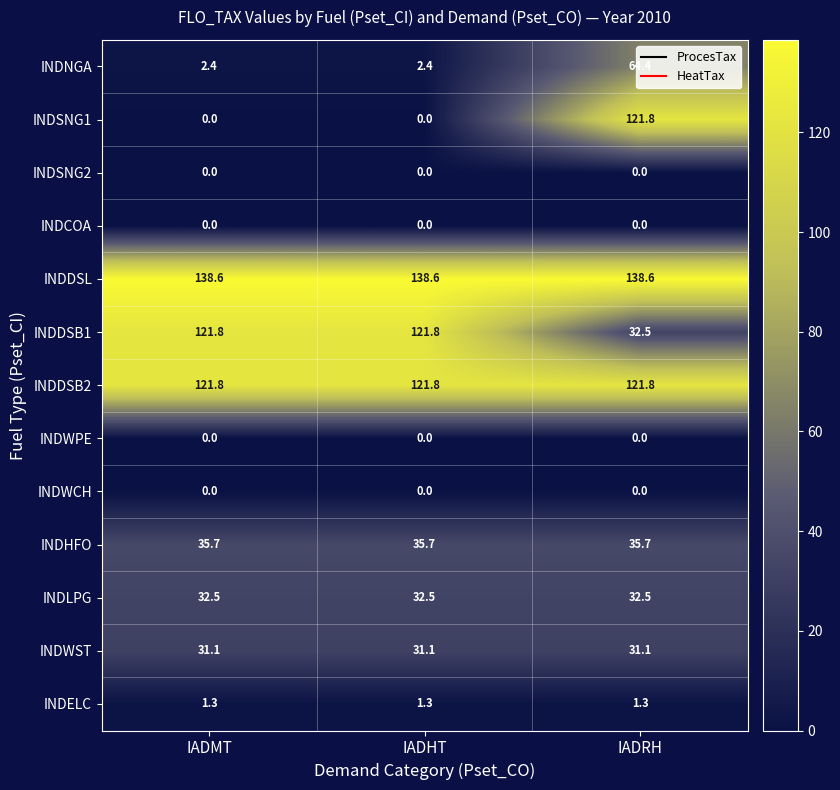

At how many categories does at least one series exceed 9?

3